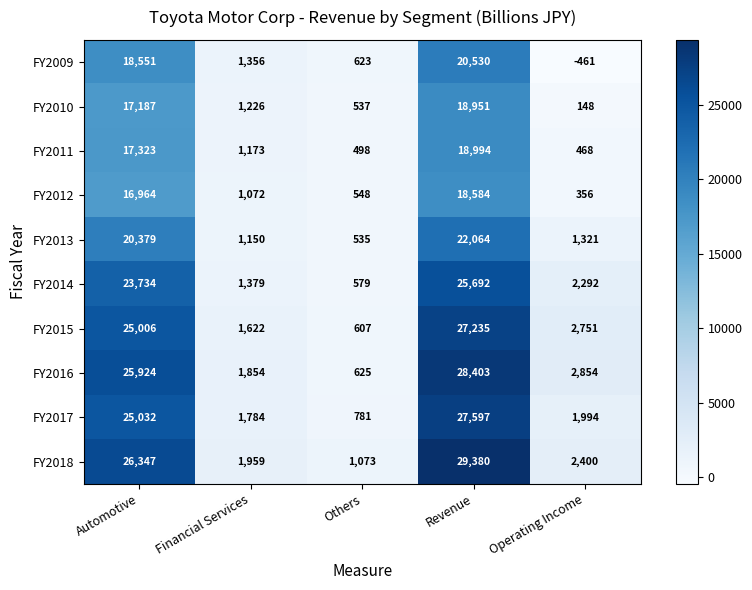

Rank the series at Operating Income from highest to lowest value.

FY2016, FY2015, FY2018, FY2014, FY2017, FY2013, FY2011, FY2012, FY2010, FY2009